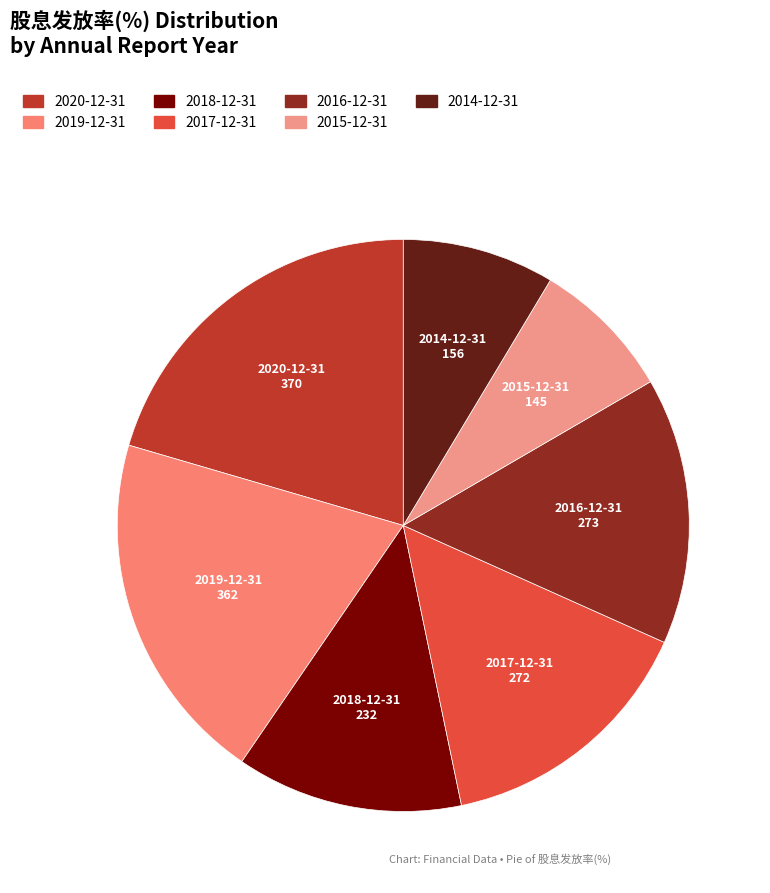

Is there any slice that represents more than half of the pie?

No